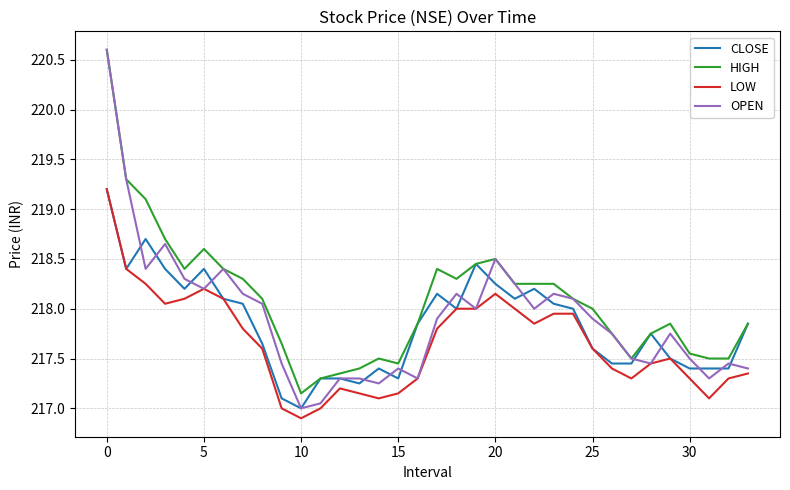

How many lines are shown in the chart?

4